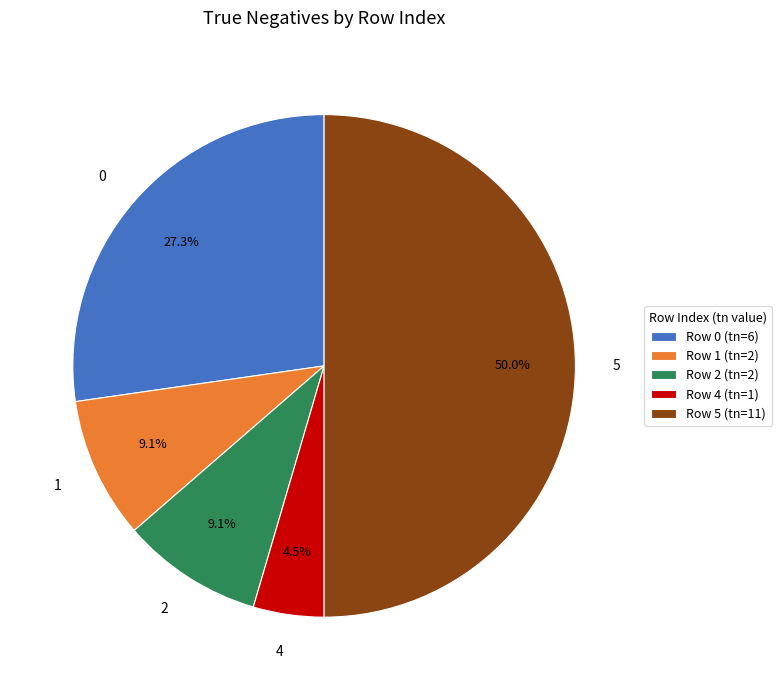

Which slice is the largest?

5